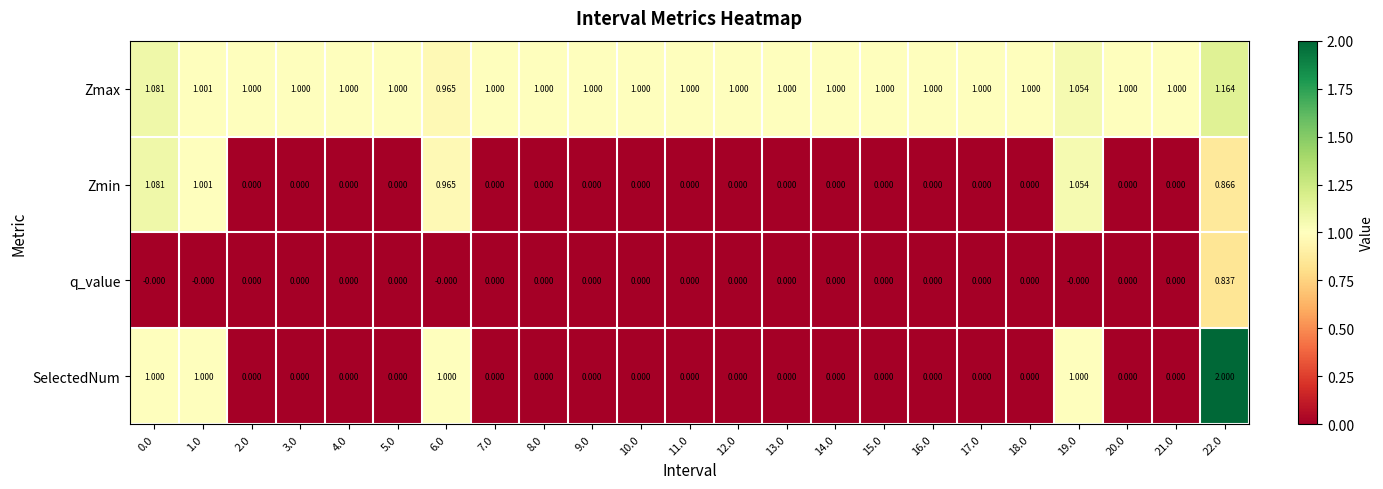

What is the total value across all series at 6.0?

2.9